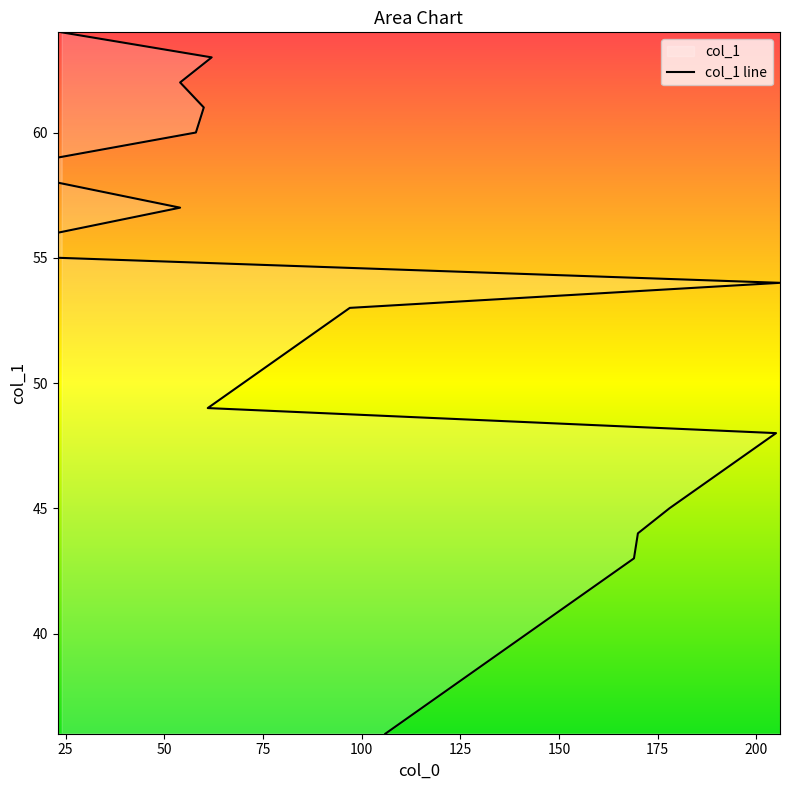

Reading right to left, extract all data points from this chart.

24=64	62=63	54=62	60=61	58=60	23=59	23=58	54=57	23=56	23=55	206=54	97=53	88=52	79=51	70=50	61=49	205=48	196=47	187=46	178=45	170=44	169=43	160=42	151=41	142=40	133=39	124=38	115=37	106=36